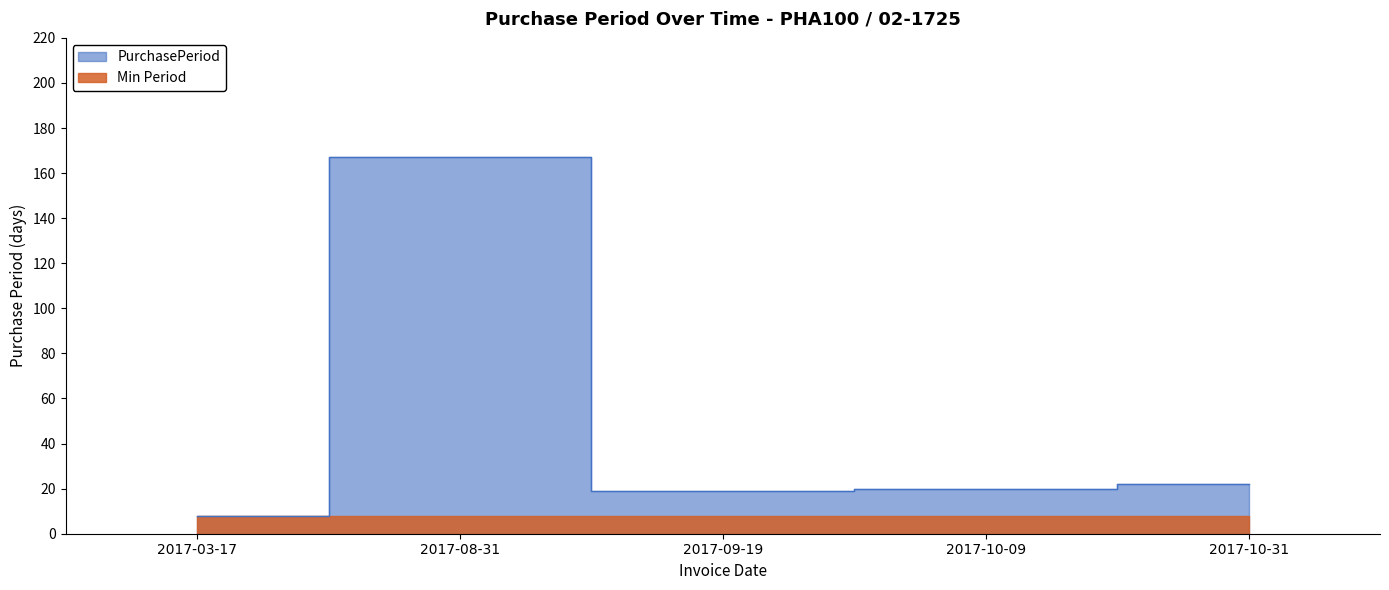

How many points are higher than both their immediate neighbors (excluding endpoints)?

1